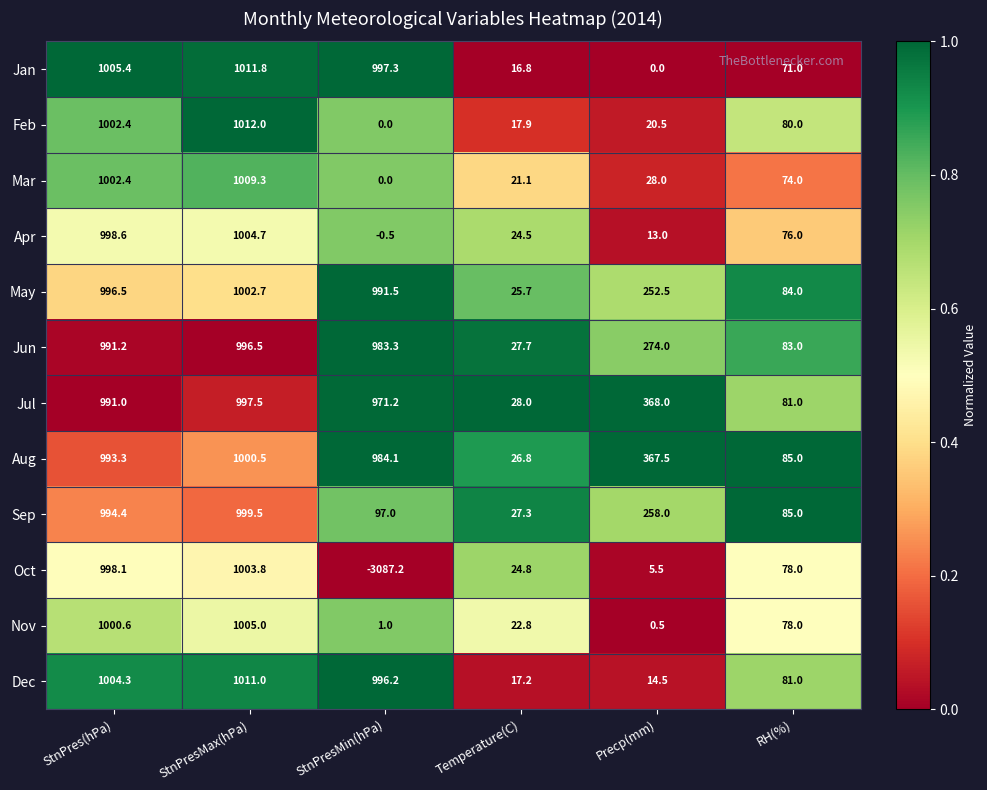

Read the Nov value at StnPresMin(hPa).

1.0